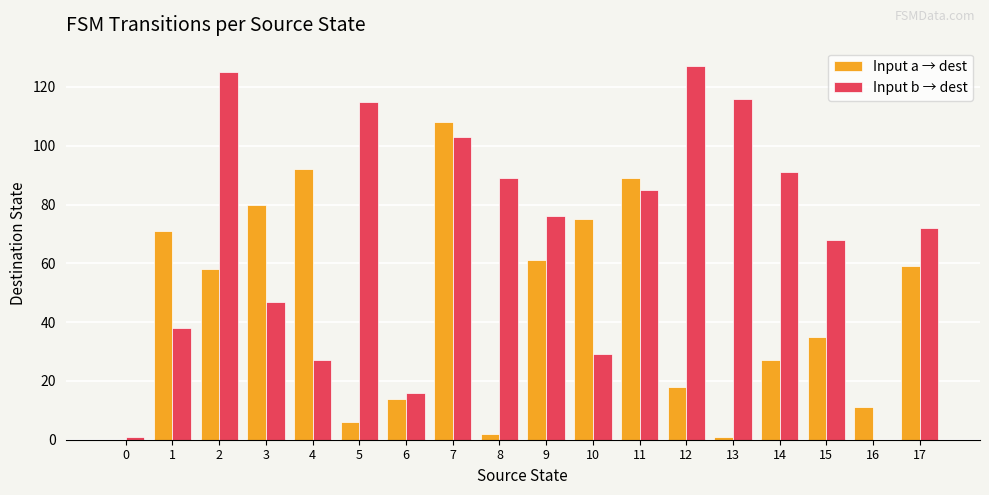

Reading left to right, list all the values displayed in this chart.

Input a → dest: 0	71	58	80	92	6	14	108	2	61	75	89	18	1	27	35	11	59
Input b → dest: 1	38	125	47	27	115	16	103	89	76	29	85	127	116	91	68	0	72